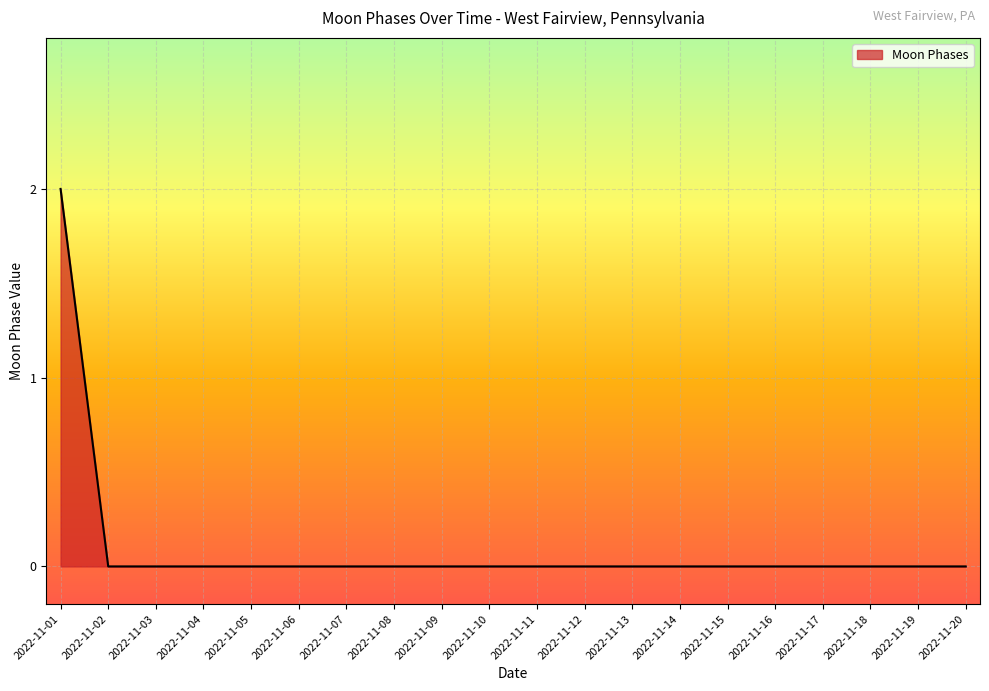

The value at 2022-11-08 is 0. True or false?

True